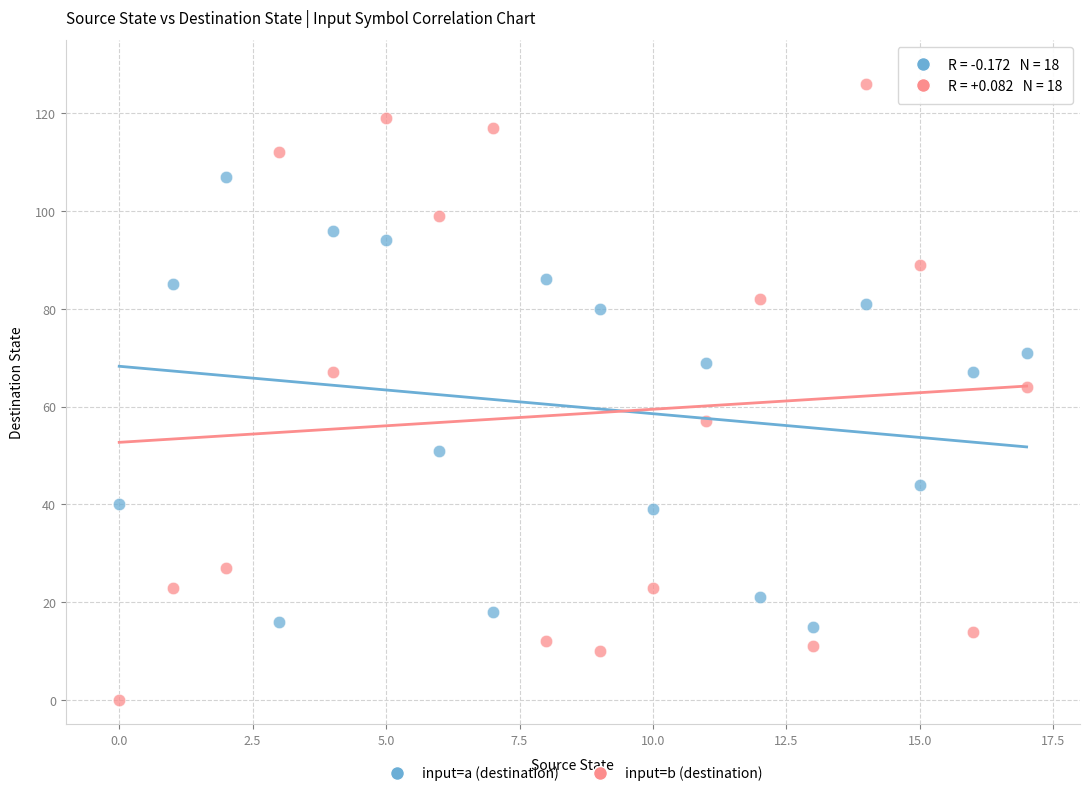

Across all data points, what is the range of Y values (max minus min)?

126